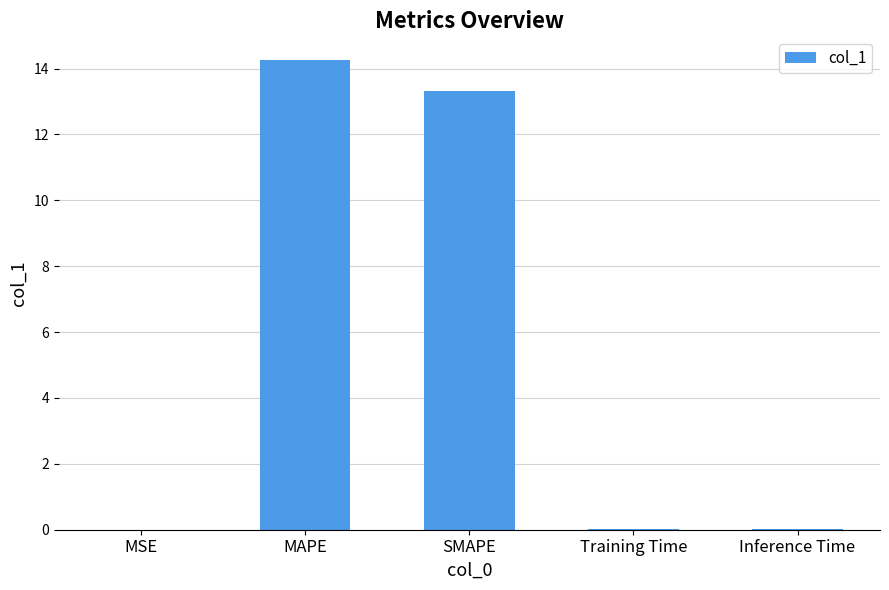

What is the maximum value shown in the chart?

14.3